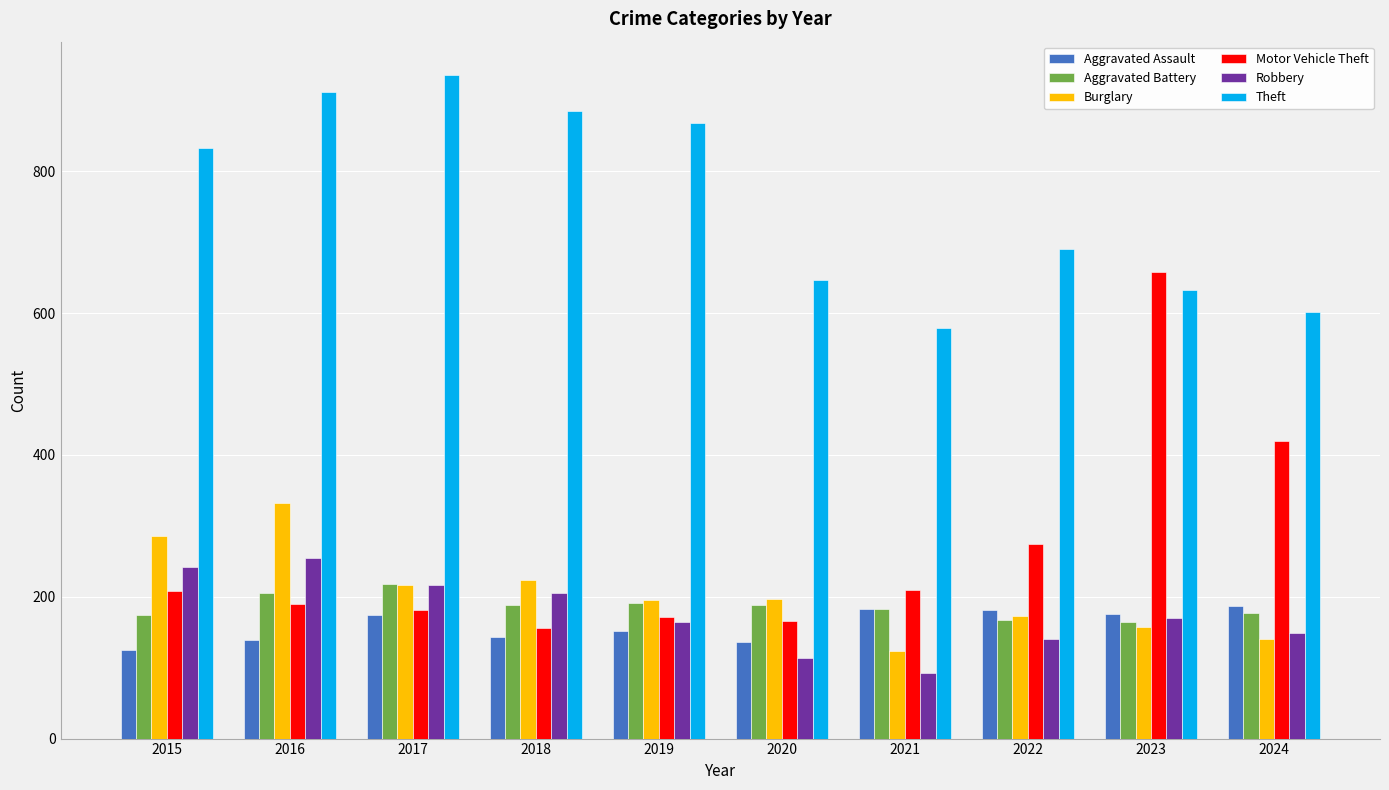

What value does the Burglary series have at 2024, to the nearest 10?

140